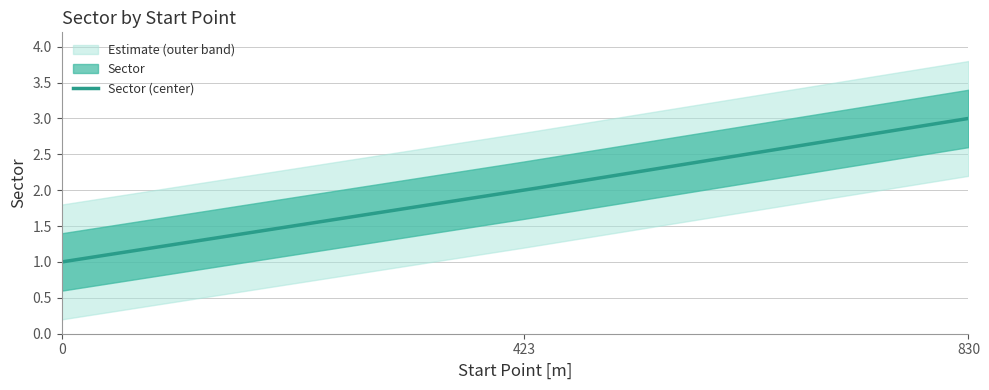

Rank the categories by value from lowest to highest.

0, 423, 830